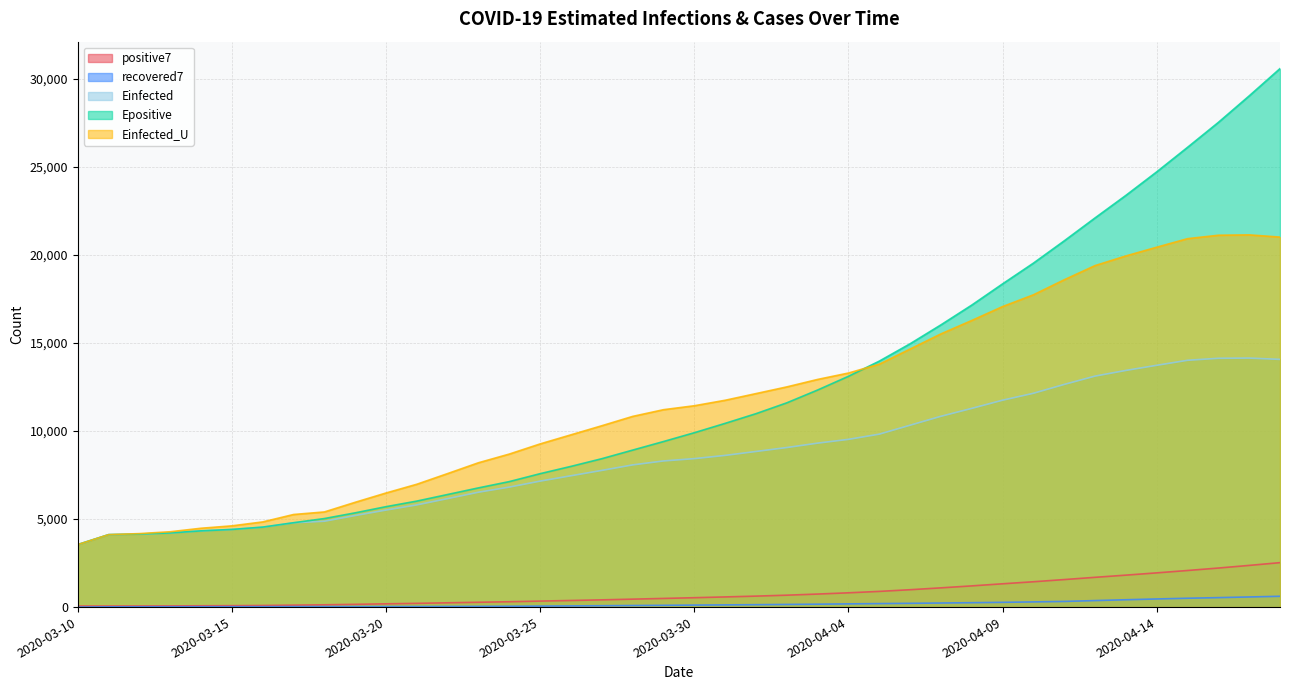

What are all the series names shown in the legend?

positive7, recovered7, Einfected, Epositive, Einfected_U